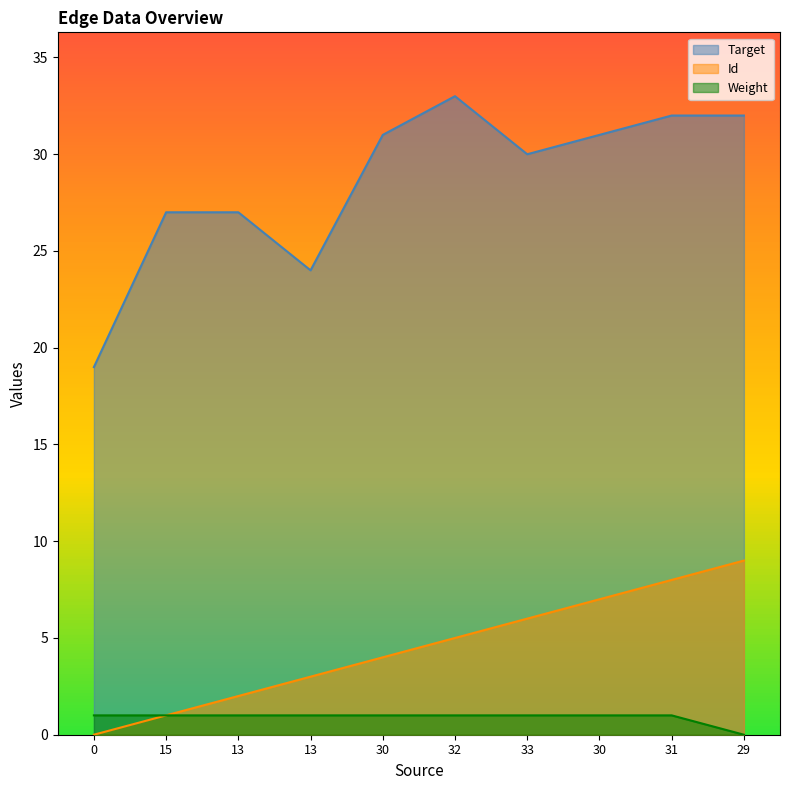

Which has a higher value, 13 or 0?

13